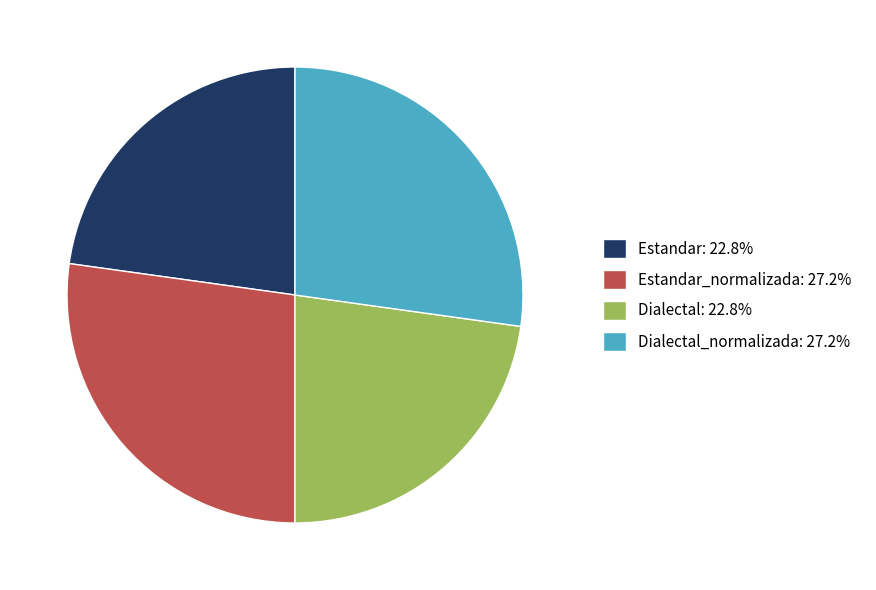

Does any single category account for the majority?

No